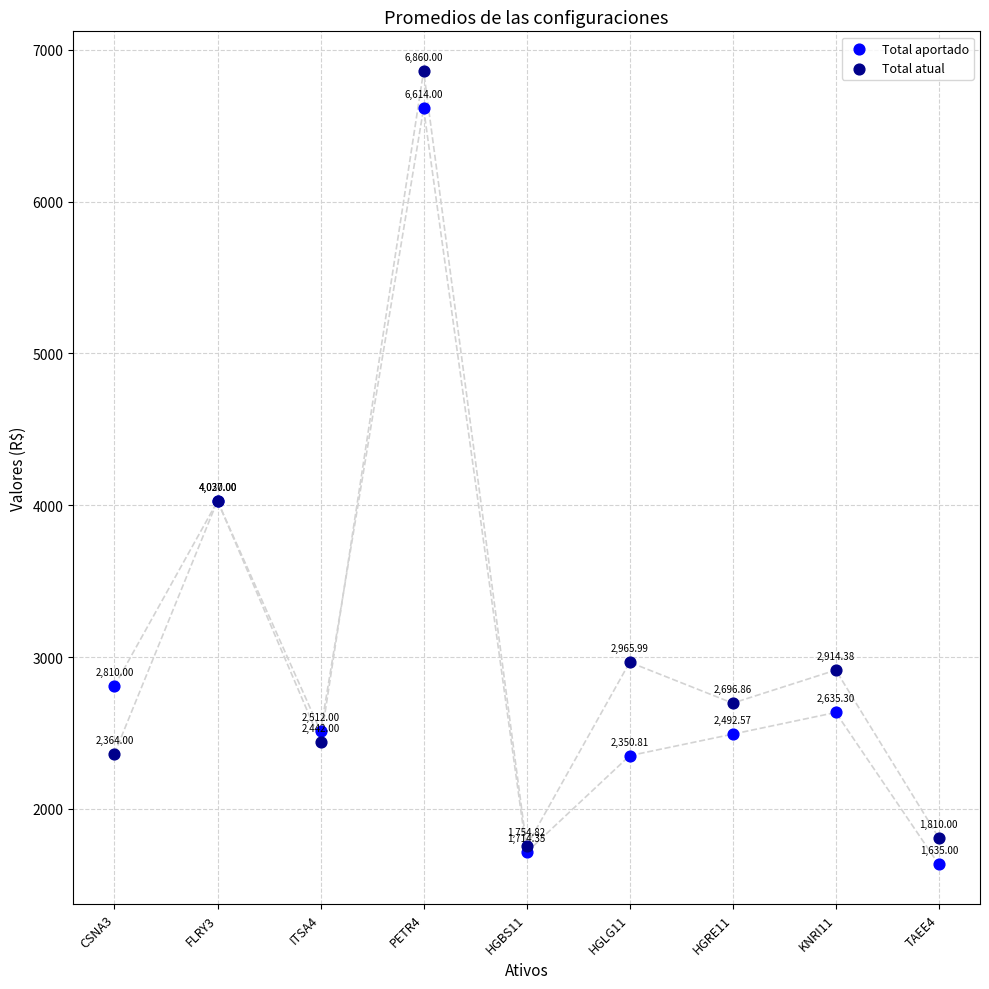

What are all the series names shown in the legend?

Total aportado, Total atual